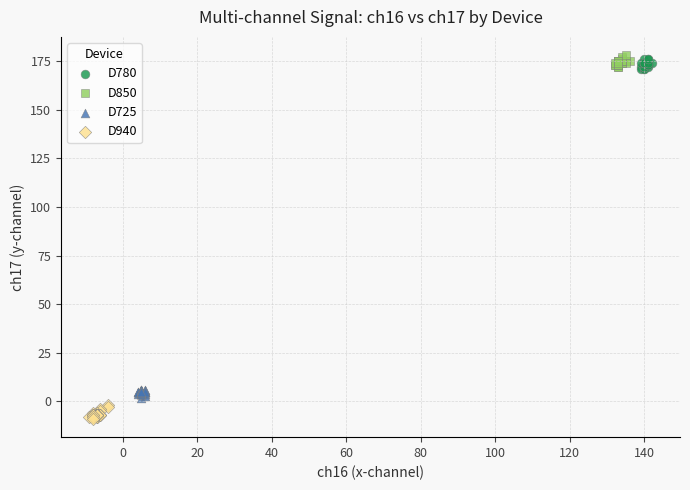

Which series contains the lowest Y value?

D940